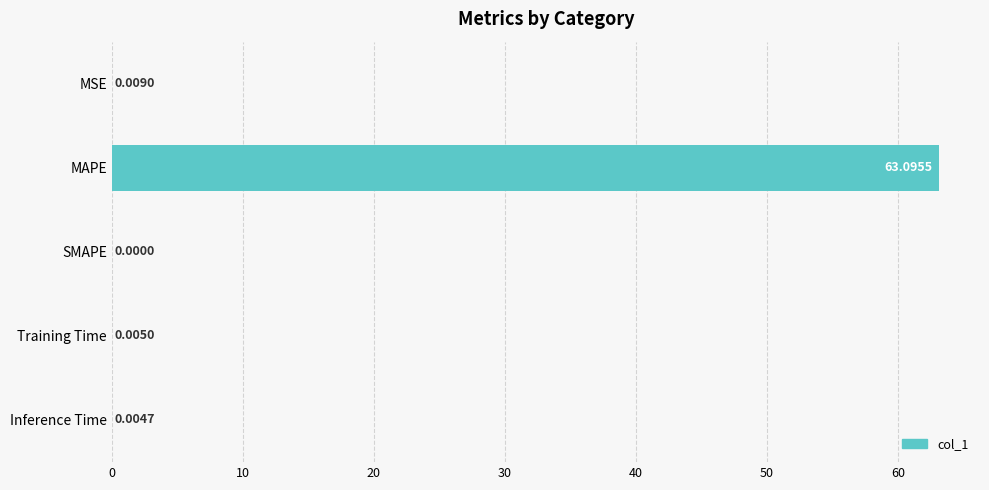

Are the bars grouped side by side (vs. stacked)?

No